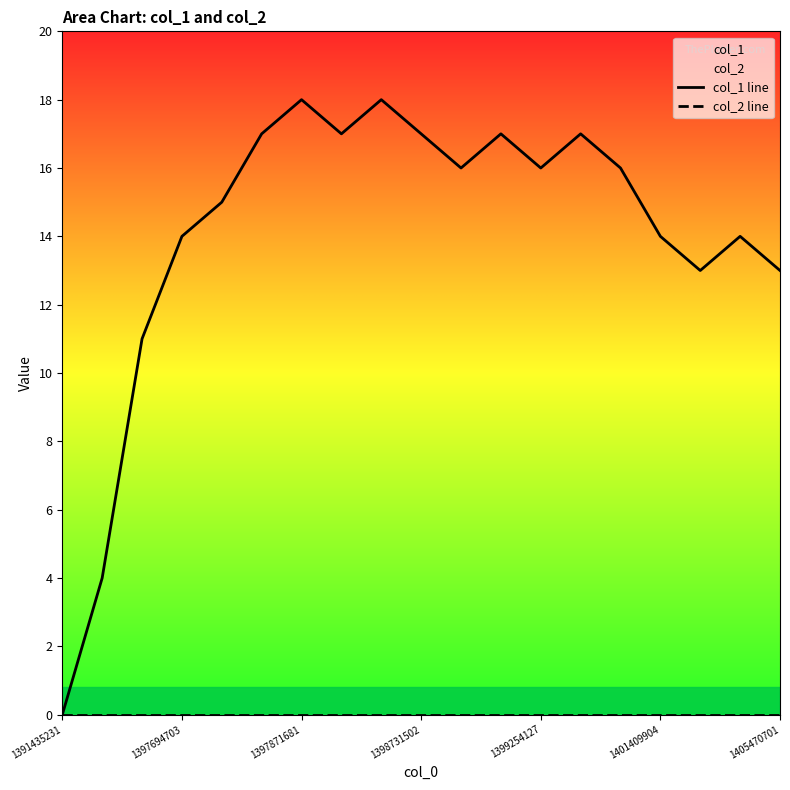

Reading right to left, transcribe all the data shown in this chart.

col_1 line: 13	14	13	14	16	17	16	17	16	17	18	17	18	17	15	14	11	4	0
col_2 line: 0	0	0	0	0	0	0	0	0	0	0	0	0	0	0	0	0	0	0